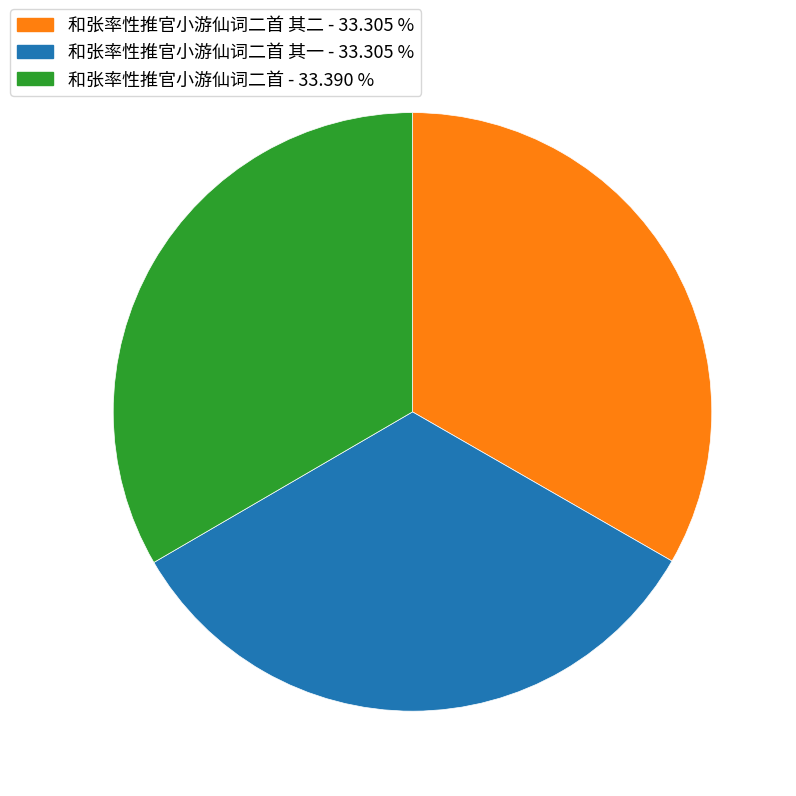

Is there any slice that represents more than half of the pie?

No